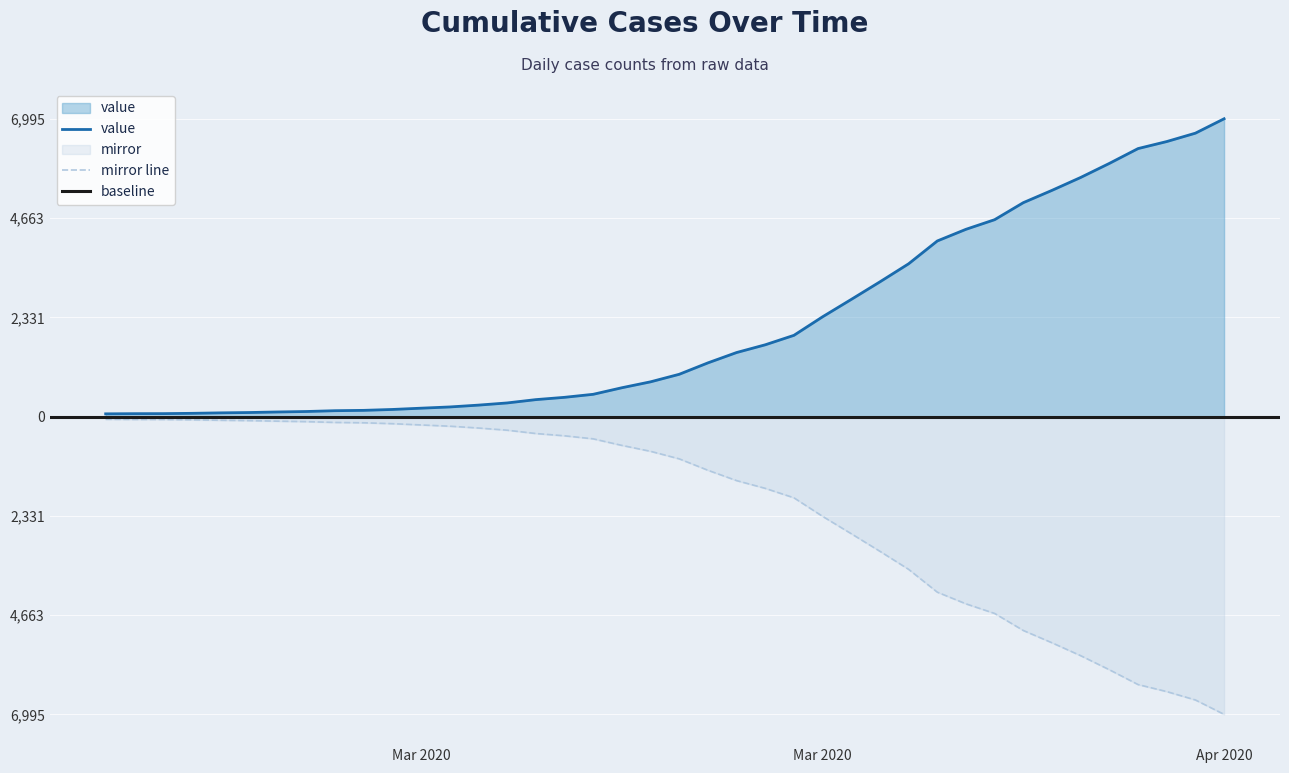

Reading left to right, what are all the values shown in this chart?

64	68	69	76	87	95	108	119	138	146	167	197	226	269	320	398	452	523	677	816	993	1261	1504	1686	1908	2344	2752	3165	3589	4125	4399	4625	5025	5314	5617	5947	6295	6460	6657	6995